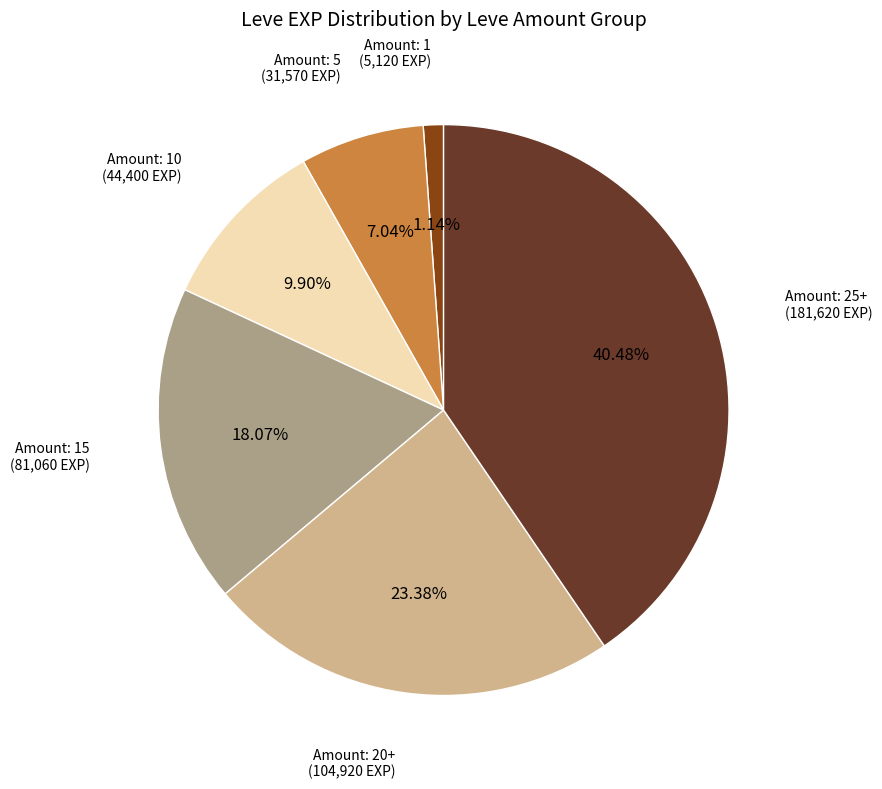

Is there a majority slice in this chart?

No